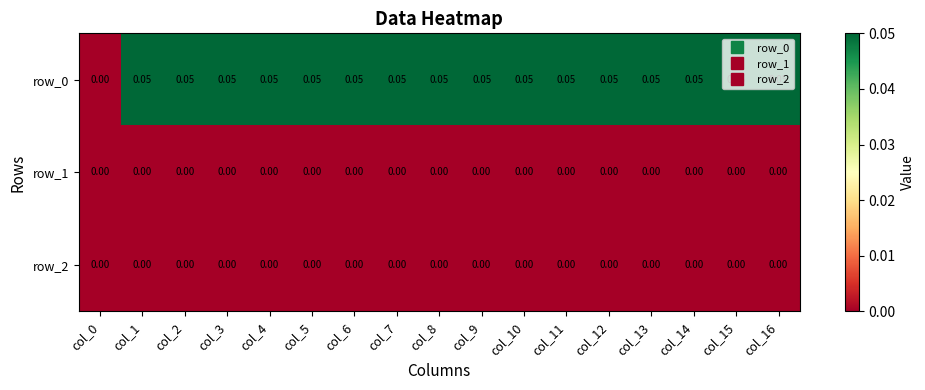

List the labels in order of row_0 value, largest first.

col_1, col_2, col_3, col_4, col_5, col_6, col_7, col_8, col_9, col_10, col_11, col_12, col_13, col_14, col_15, col_16, col_0